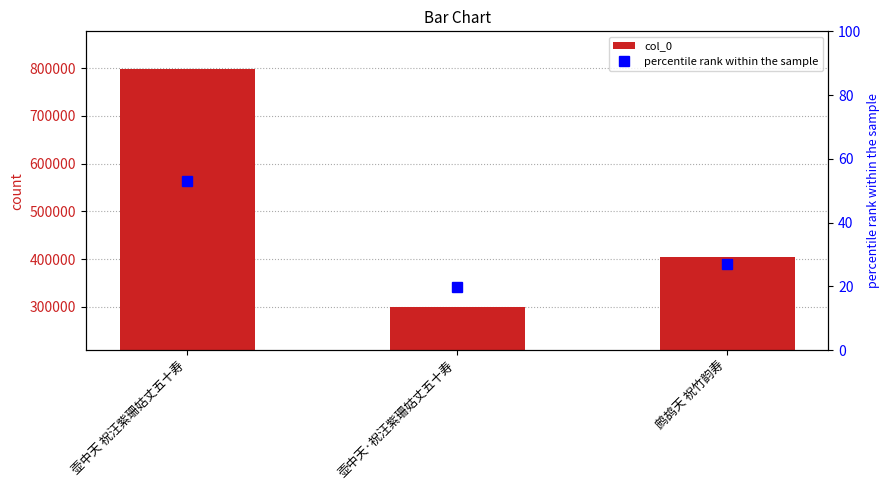

At which category is the sum across all series the highest?

壶中天 祝汪紫珊姑丈五十寿